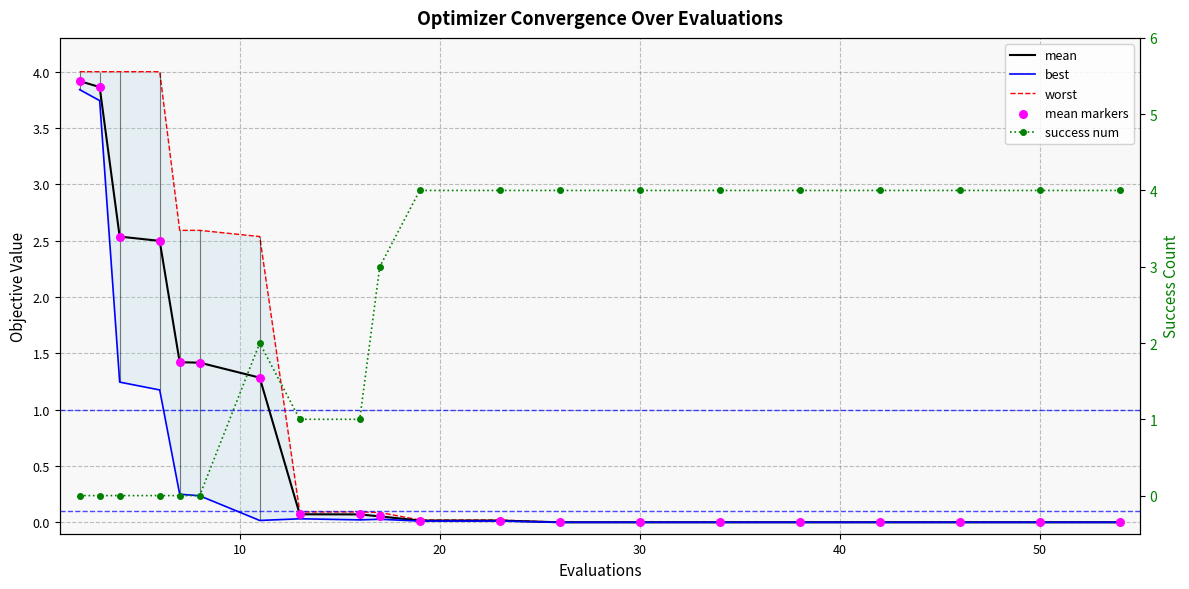

Which series reaches the maximum Y coordinate?

success num